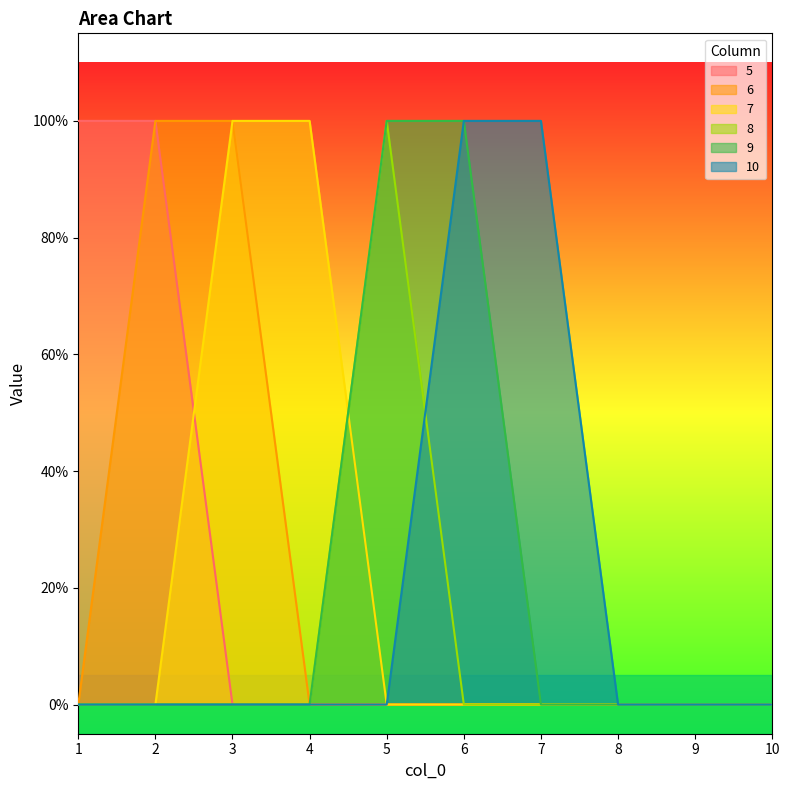

List the labels in order of 8 value, largest first.

5, 1, 2, 3, 4, 6, 7, 8, 9, 10